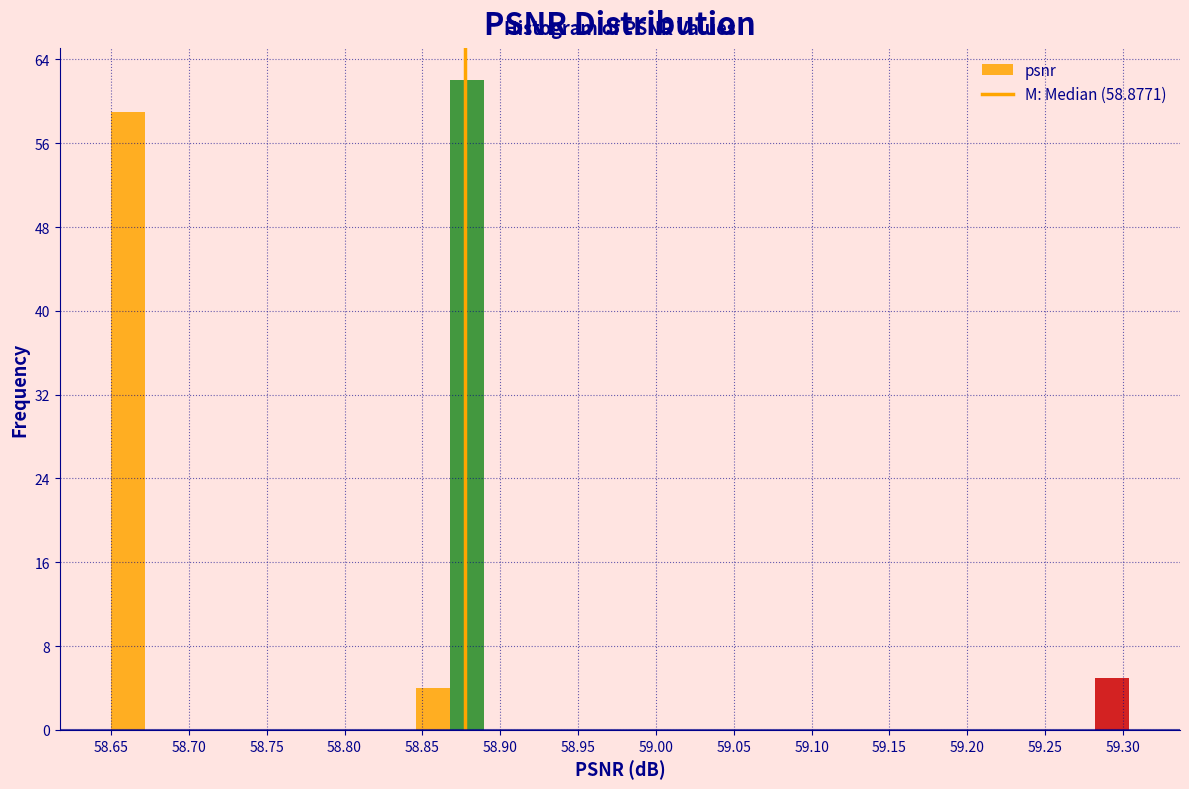

Over which range of the x-axis is the bar tallest?

58.870 to 58.890